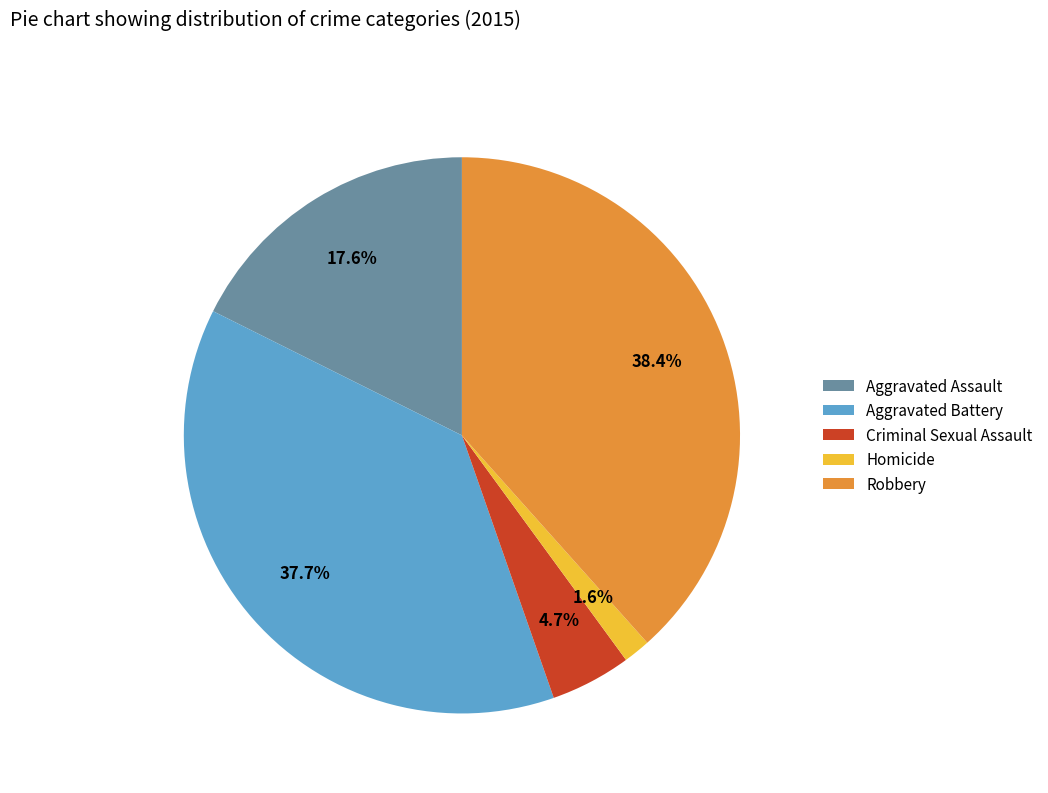

To the nearest percent, what percentage of the pie is Robbery?

38%